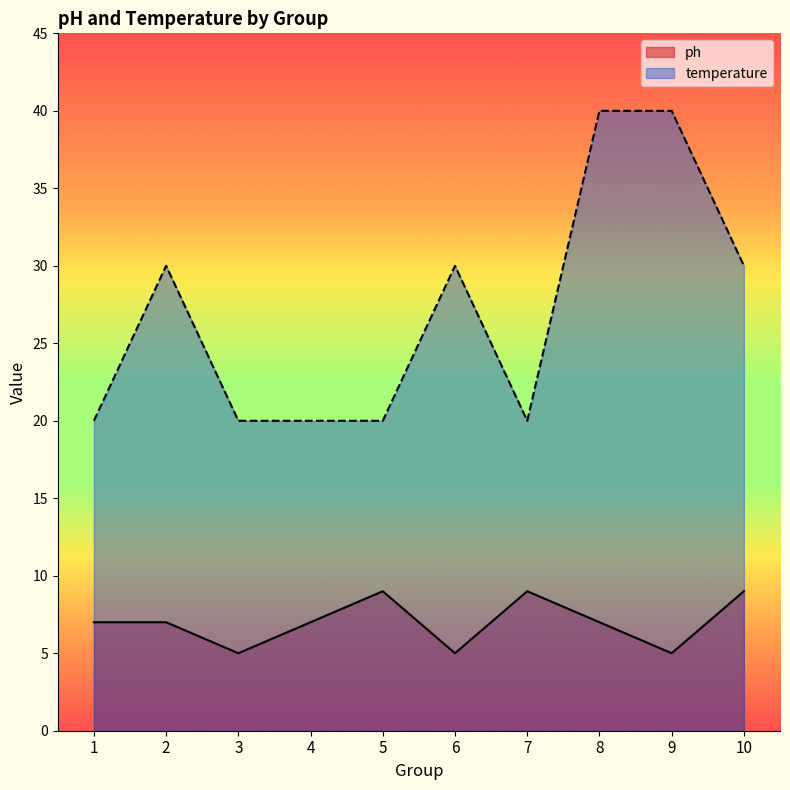

What is the minimum value for ph?

5